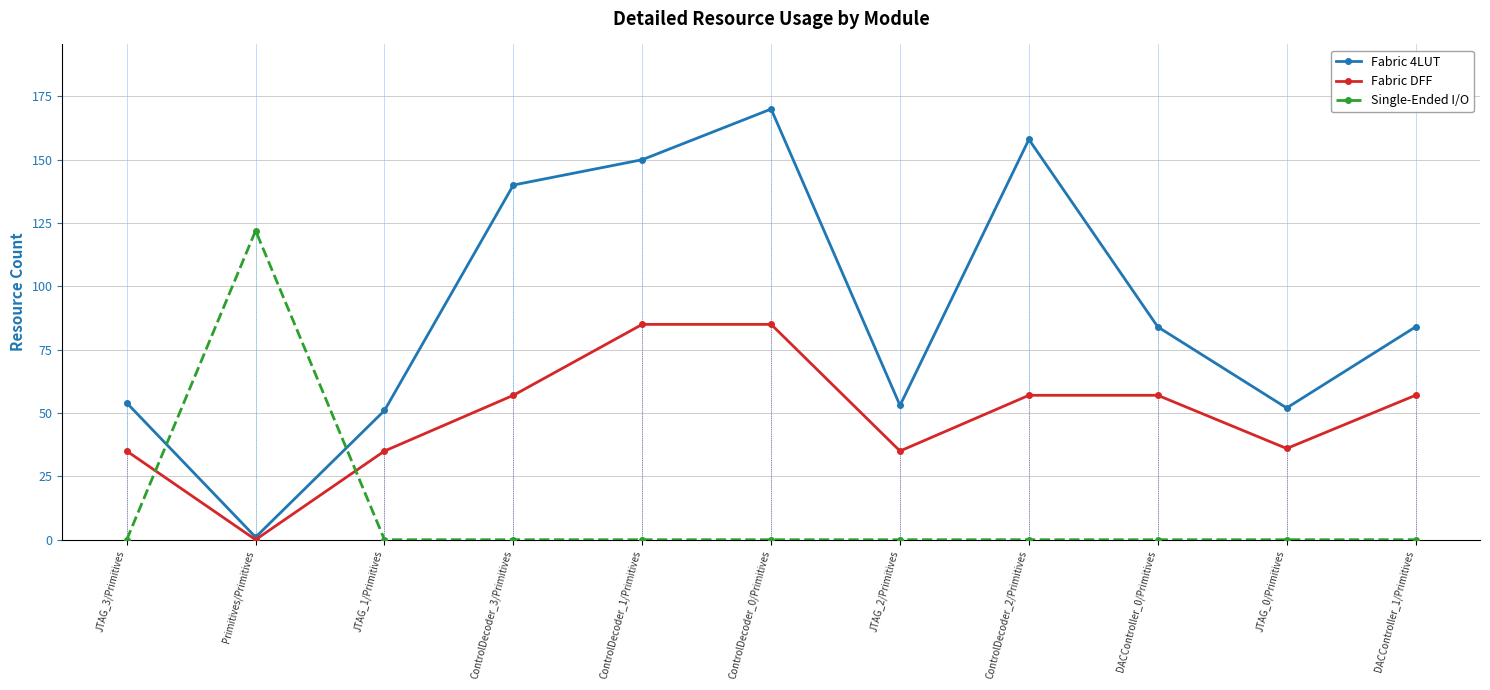

After their last crossing, which series has the higher values: Fabric 4LUT or Single-Ended I/O?

Fabric 4LUT